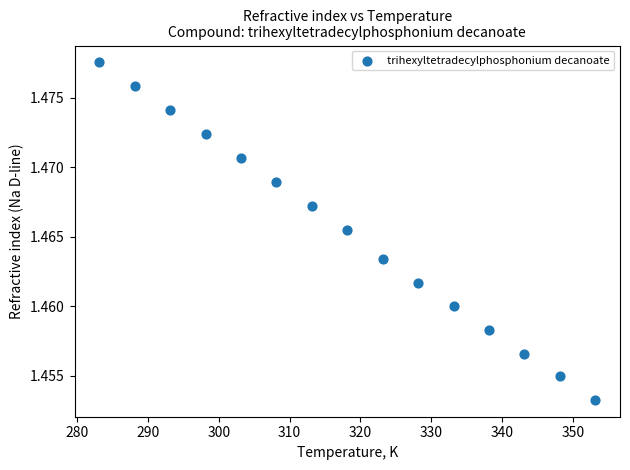

What is the range of X values (max minus min)?

70.0